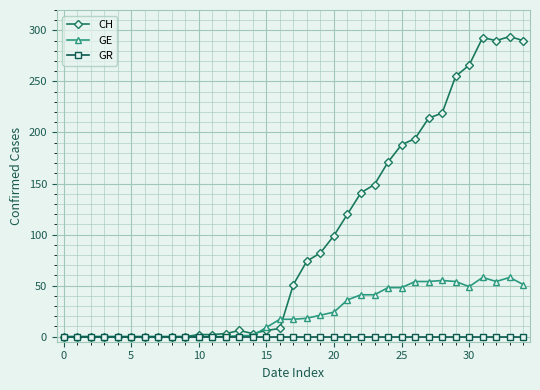

Which series has the largest total across all categories?

CH